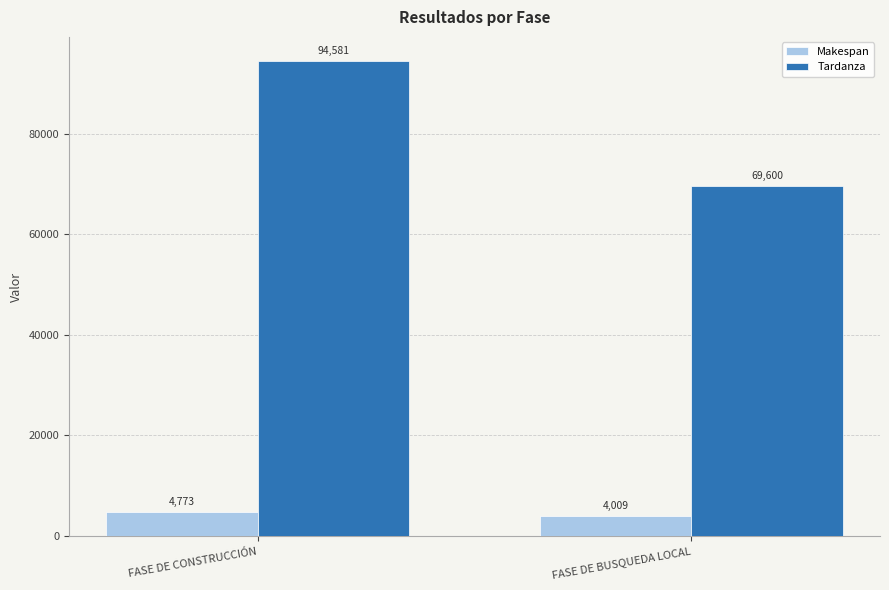

Reading left to right, transcribe all the data shown in this chart.

Makespan: FASE DE CONSTRUCCIÓN=4773	FASE DE BUSQUEDA LOCAL=4009
Tardanza: FASE DE CONSTRUCCIÓN=94581	FASE DE BUSQUEDA LOCAL=69600